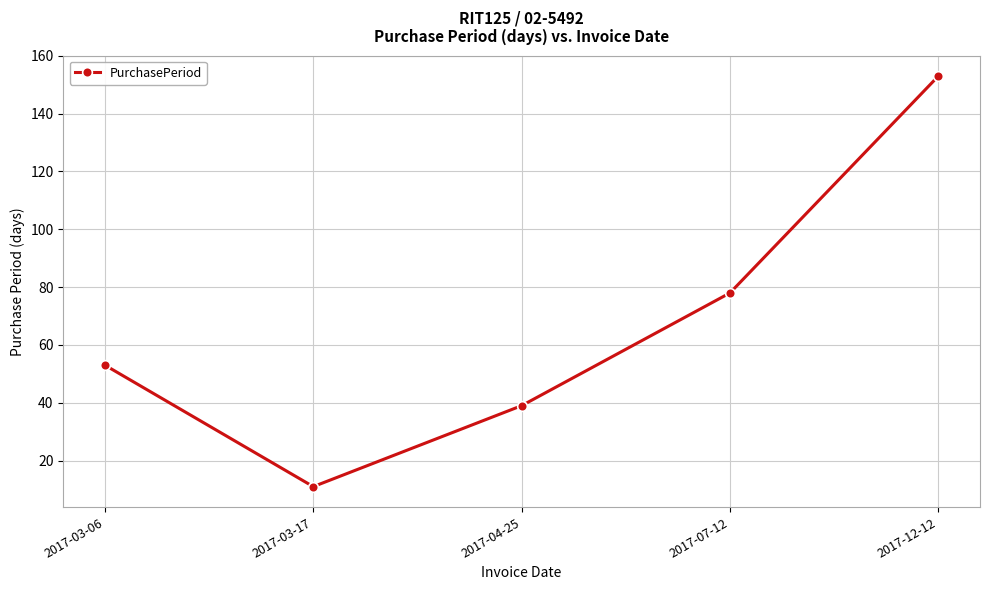

Does the chart display data point markers on the line(s)?

Yes